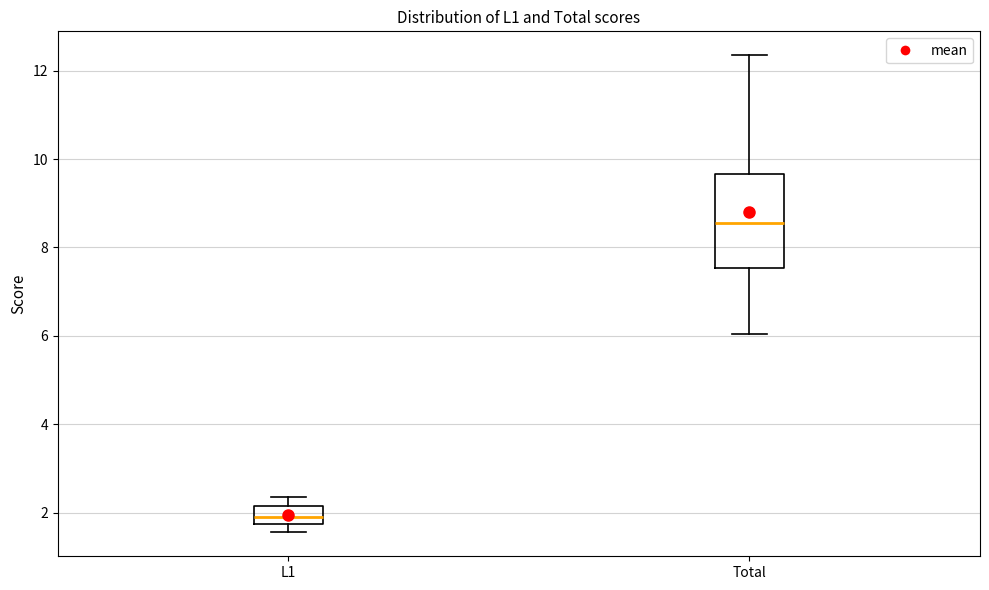

Reading left to right, read every box against the y-axis: the position of its median line, the range the box covers, and the ends of its whiskers. The values are not printed on the chart, so give them approximately, as read against the axis.

L1: median 2.0, box 1.8 to 2.2, whiskers 1.6 to 2.4
Total: median 8.6, box 7.6 to 9.6, whiskers 6.0 to 12.4